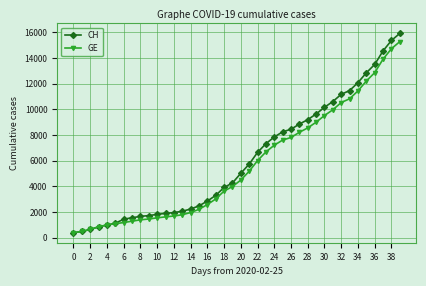

What is the value of the GE point at the 19th from the left?

3627